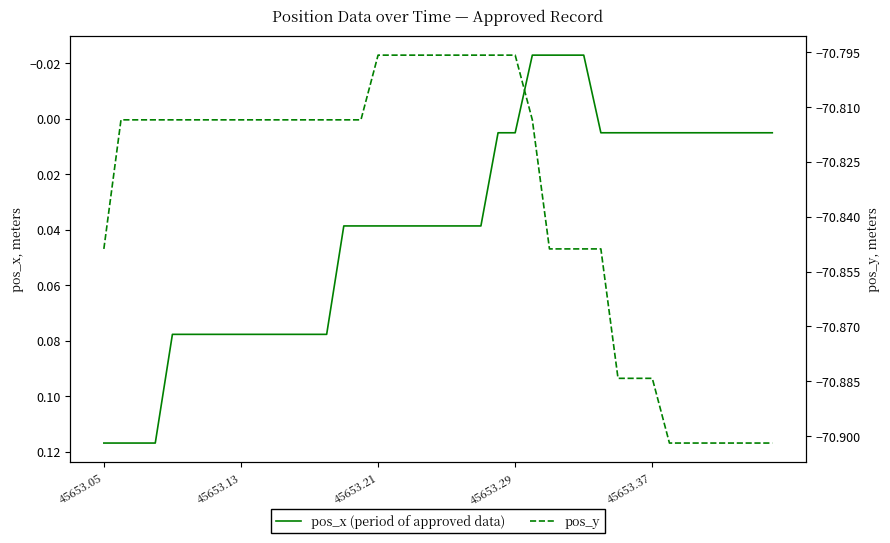

Reading left to right, list all the values displayed in this chart.

pos_x (period of approved data): 0.1	0.1	0.1	0.1	0.1	0.1	0.1	0.1	0.1	0.1	0.1	0.1	0.1	0.1	0.0	0.0	0.0	0.0	0.0	0.0	0.0	0.0	0.0	0.0	0.0	-0.0	-0.0	-0.0	-0.0	0.0	0.0	0.0	0.0	0.0	0.0	0.0	0.0	0.0	0.0	0.0
pos_y: -70.8	-70.8	-70.8	-70.8	-70.8	-70.8	-70.8	-70.8	-70.8	-70.8	-70.8	-70.8	-70.8	-70.8	-70.8	-70.8	-70.8	-70.8	-70.8	-70.8	-70.8	-70.8	-70.8	-70.8	-70.8	-70.8	-70.8	-70.8	-70.8	-70.8	-70.9	-70.9	-70.9	-70.9	-70.9	-70.9	-70.9	-70.9	-70.9	-70.9